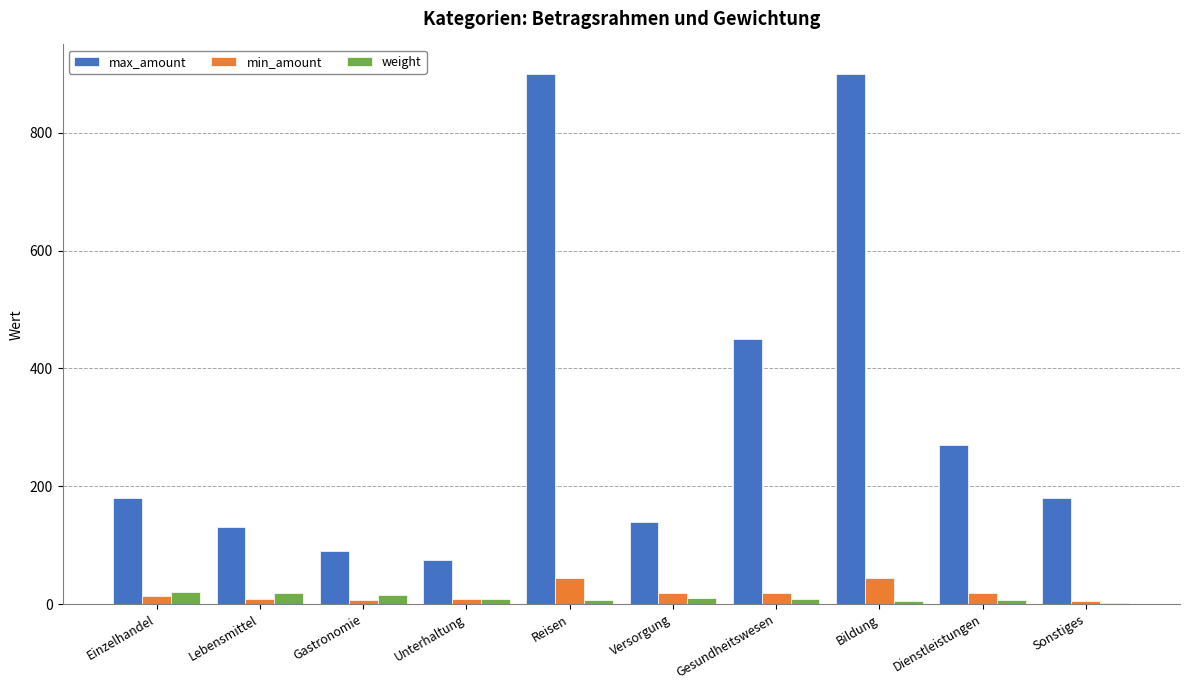

How many distinct data groups are displayed?

3